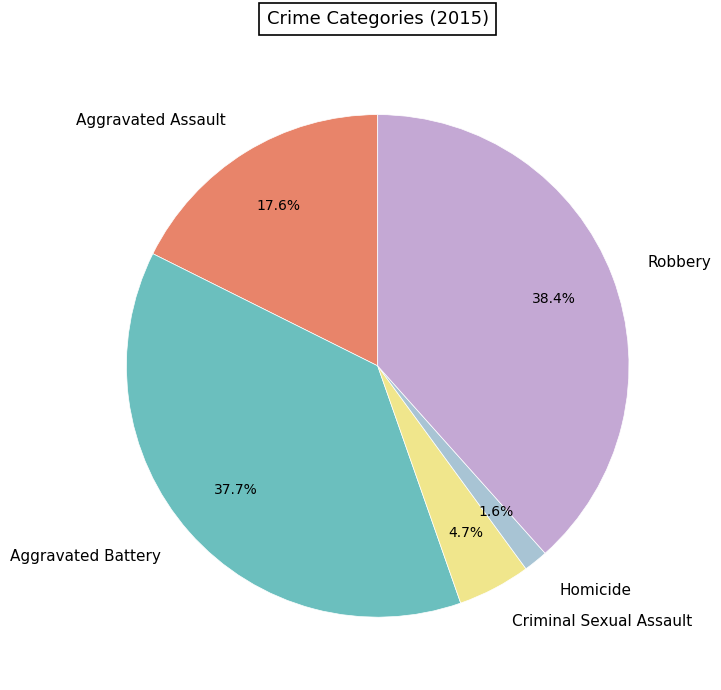

How many slices are in this pie chart?

5